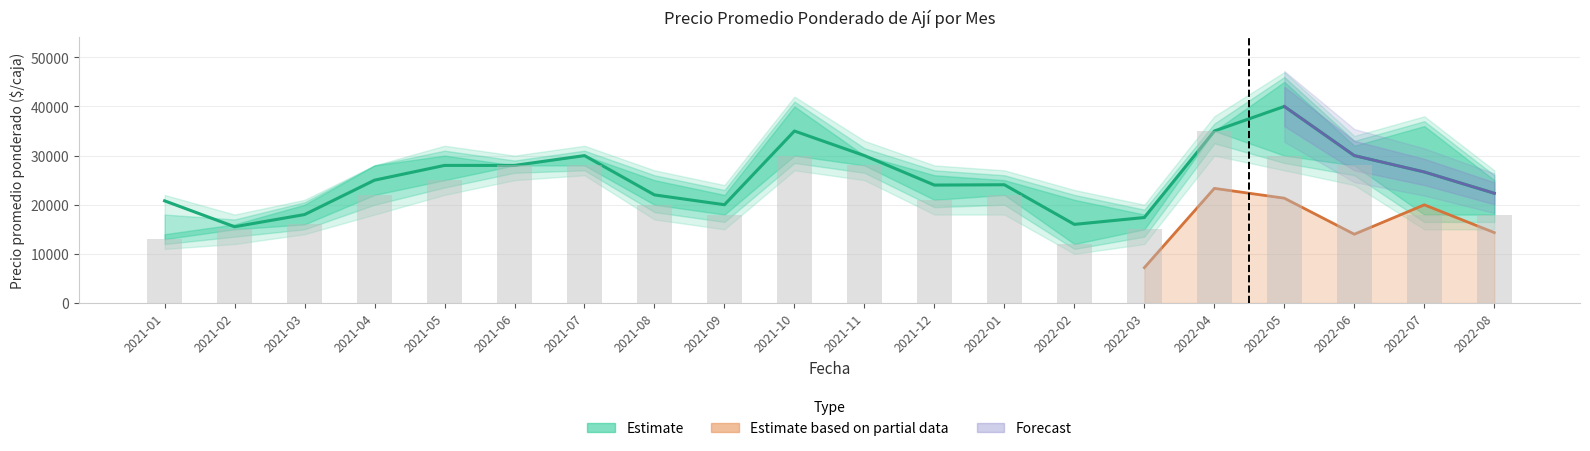

What is the difference between the highest and lowest values at 2022-05?

44867